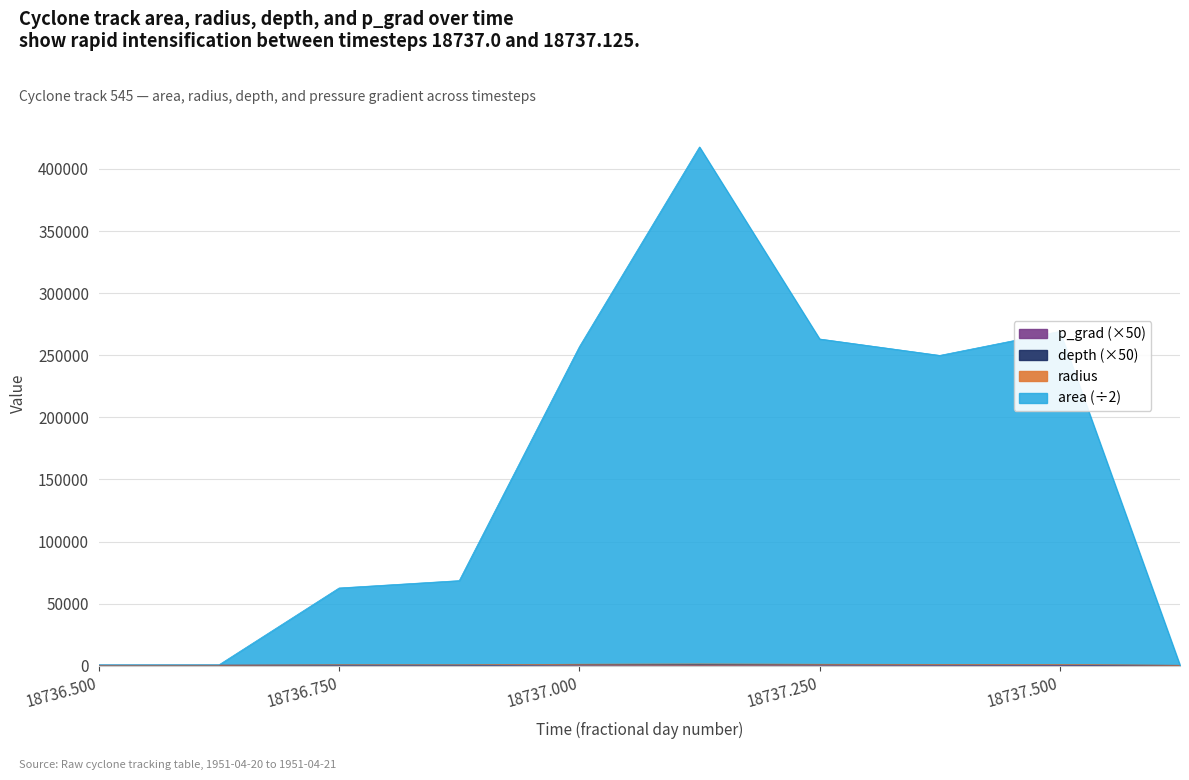

Reading right to left, extract all data points from this chart.

area: 380.4	269218.6	249905.1	263126.4	417733.6	256896.6	68580.4	62663.4	787.7	767.6
radius: 380.4	1093.6	1155.1	1251.4	1483.6	1271.6	767.9	788.4	475.2	455.1
p_grad: 380.4	380.4	457.1	543.0	568.8	568.2	460.1	489.9	461.1	441.0